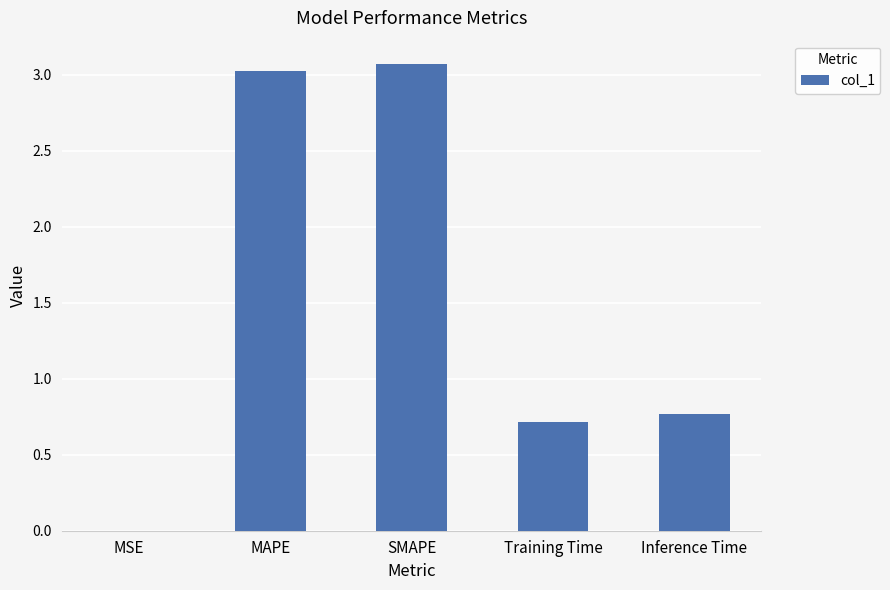

Between Training Time and MSE, which is larger?

Training Time